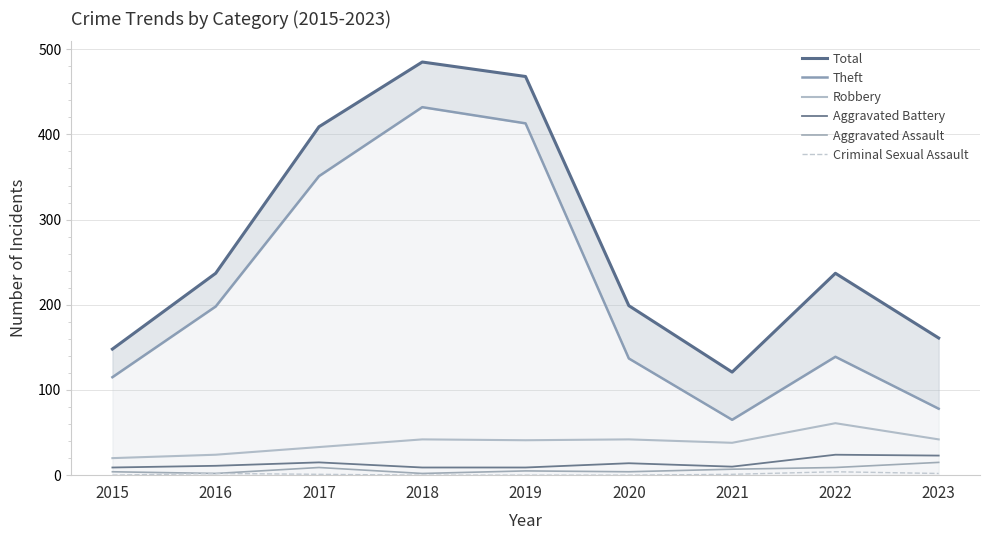

At which category is the sum across all series the highest?

2018